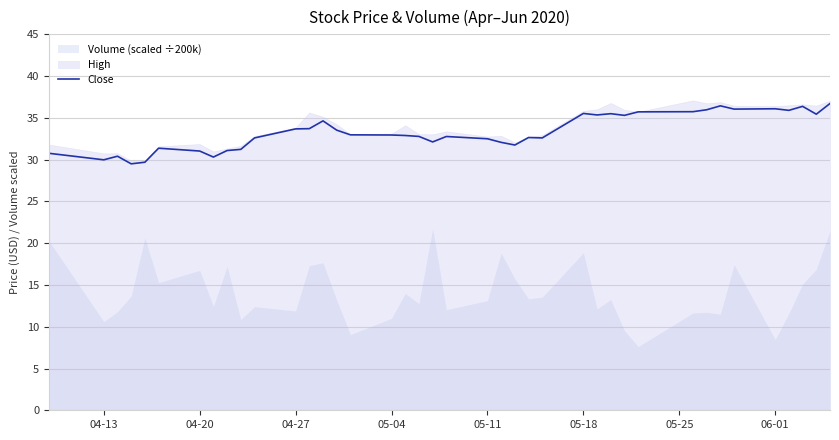

How many lines are shown in the chart?

1